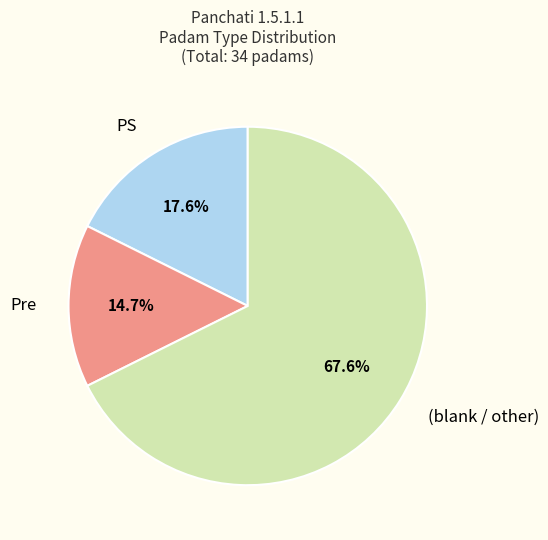

Is there a majority slice in this chart?

Yes